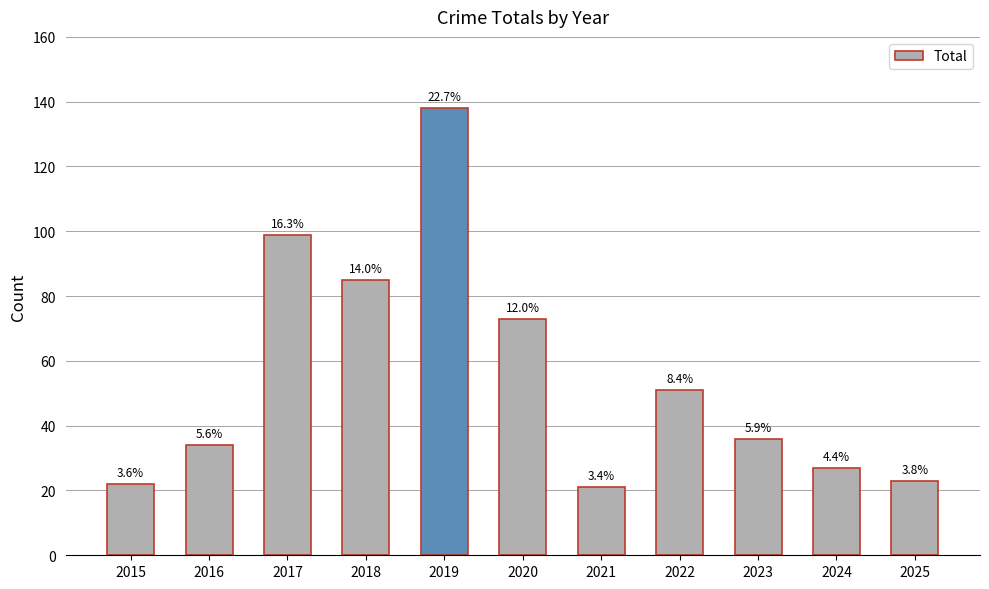

The value at 2025 is 23. True or false?

True